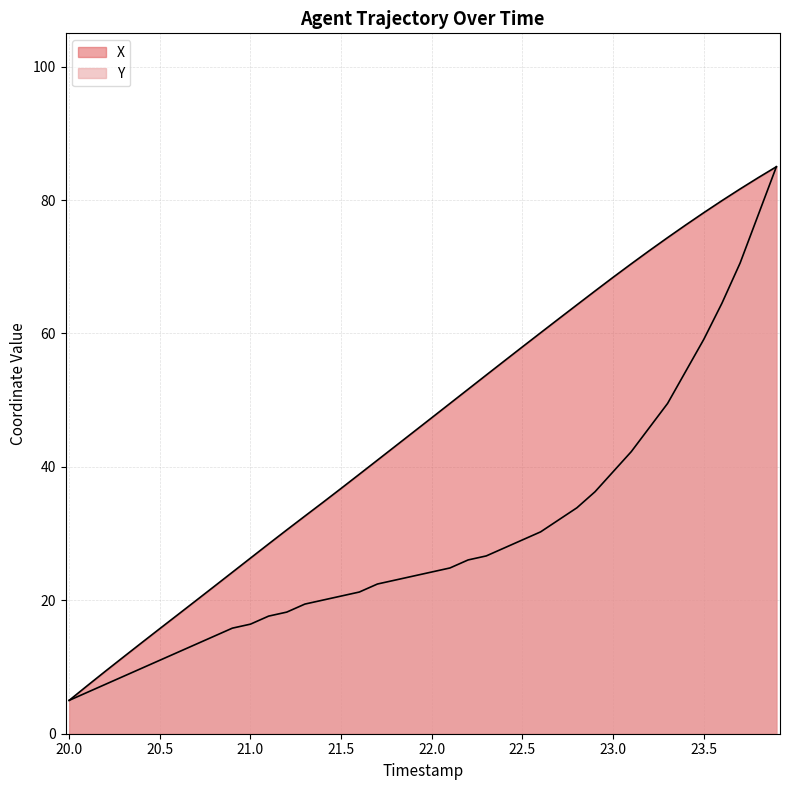

List the series in order of their overall mean, highest first.

X, Y